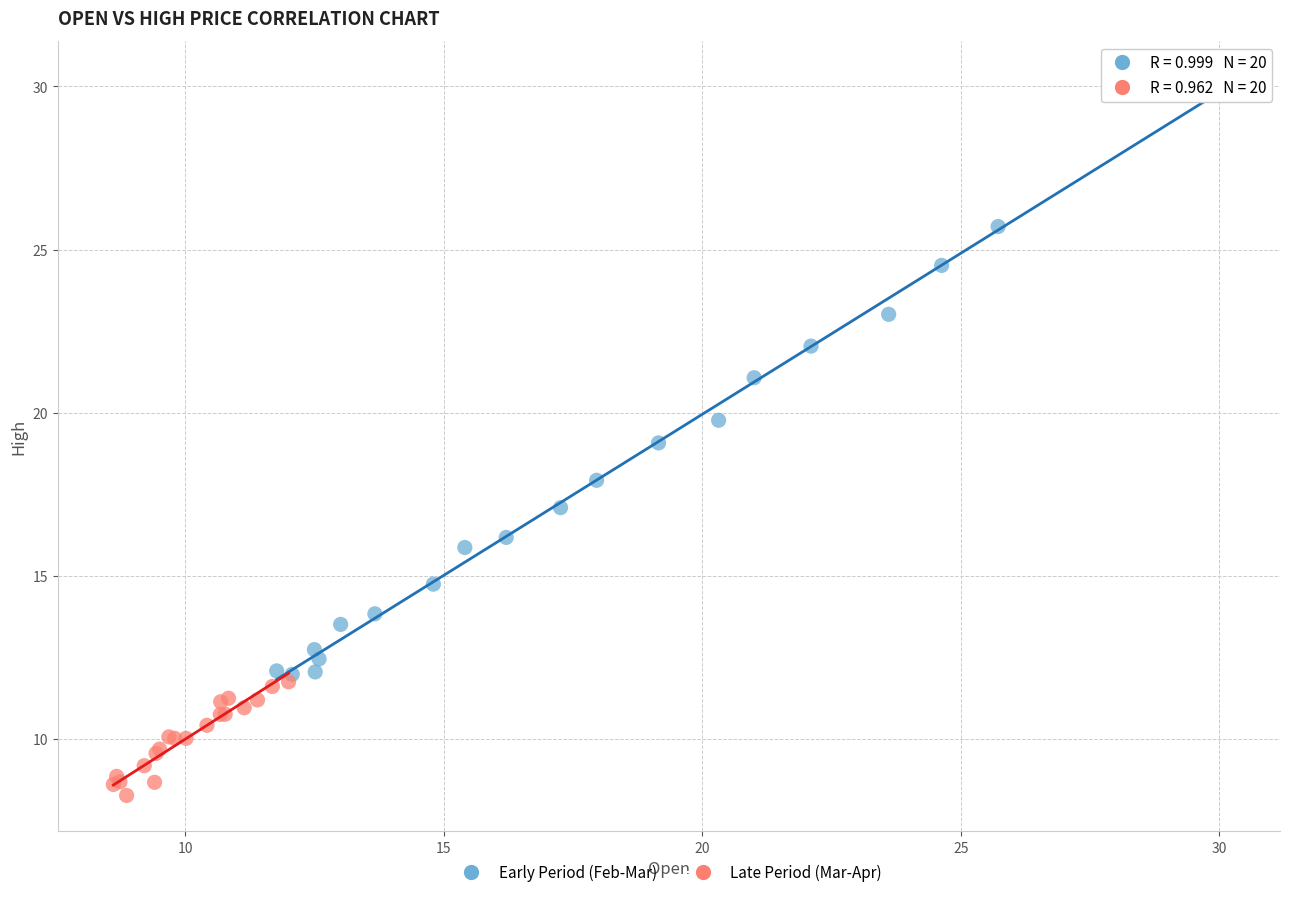

What are all the series names shown in the legend?

Early Period (Feb-Mar), Late Period (Mar-Apr)